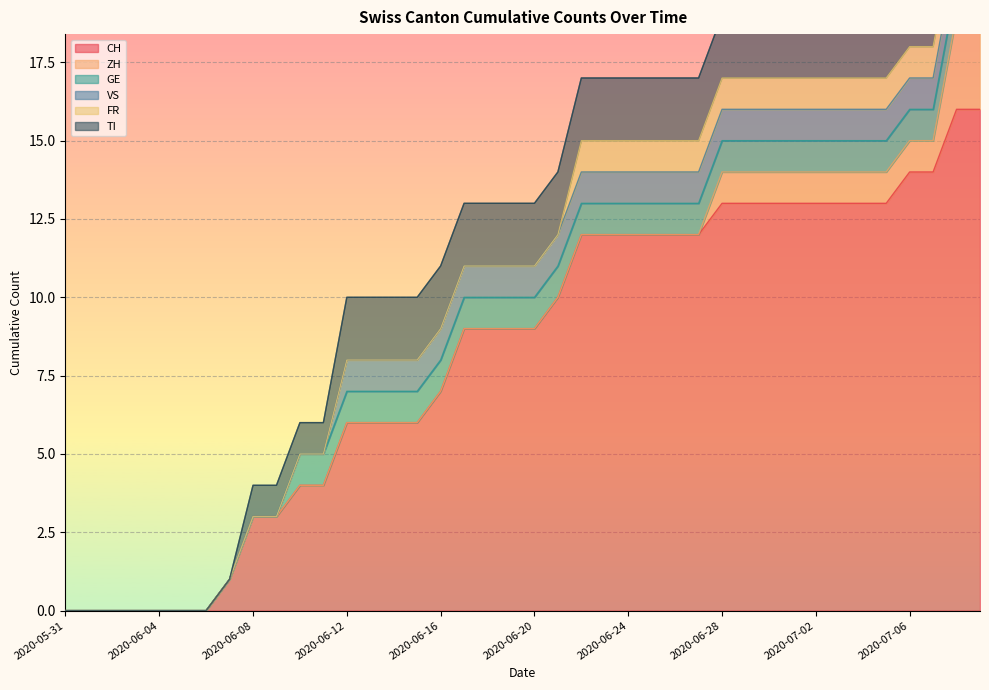

List the series in order of their peak value, highest first.

CH, ZH, TI, GE, VS, FR